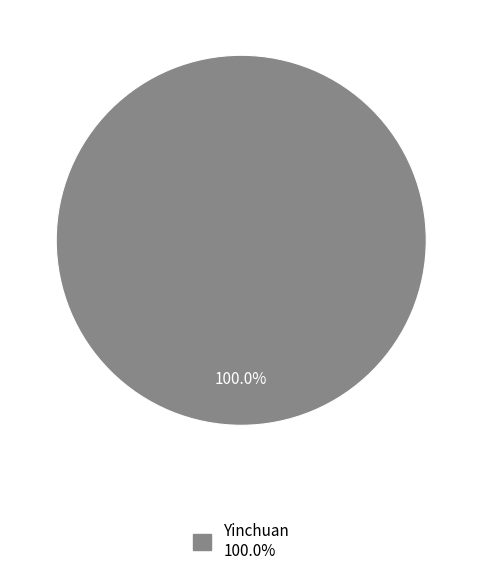

Does any single category account for the majority?

Yes